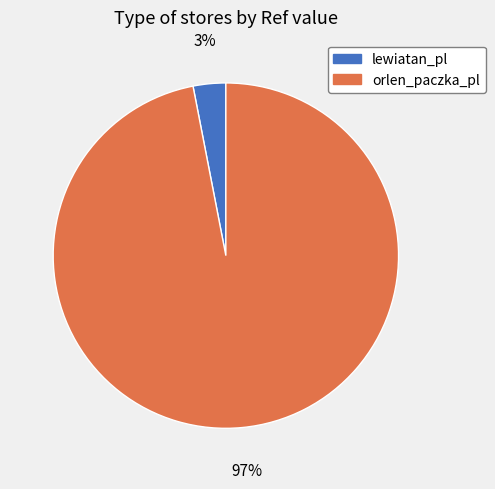

What is the largest slice in the pie chart?

orlen_paczka_pl